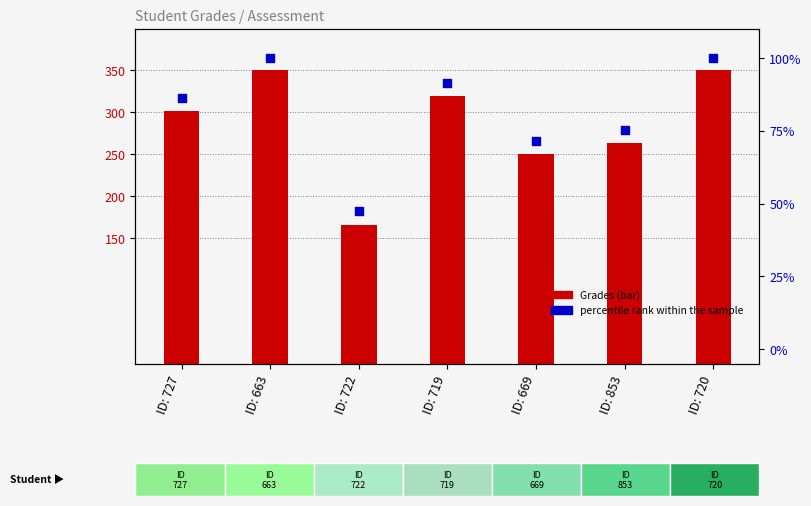

At which category is the sum across all series the highest?

ID: 663